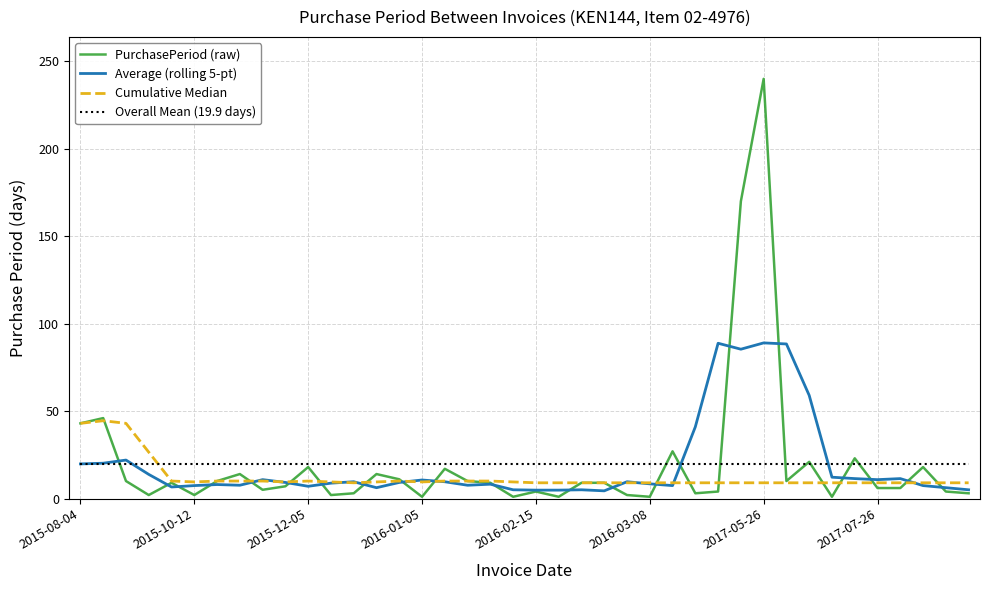

Rank the series by their maximum value, from highest to lowest.

PurchasePeriod (raw), Average (rolling 5-pt), Cumulative Median, Overall Mean (19.9 days)